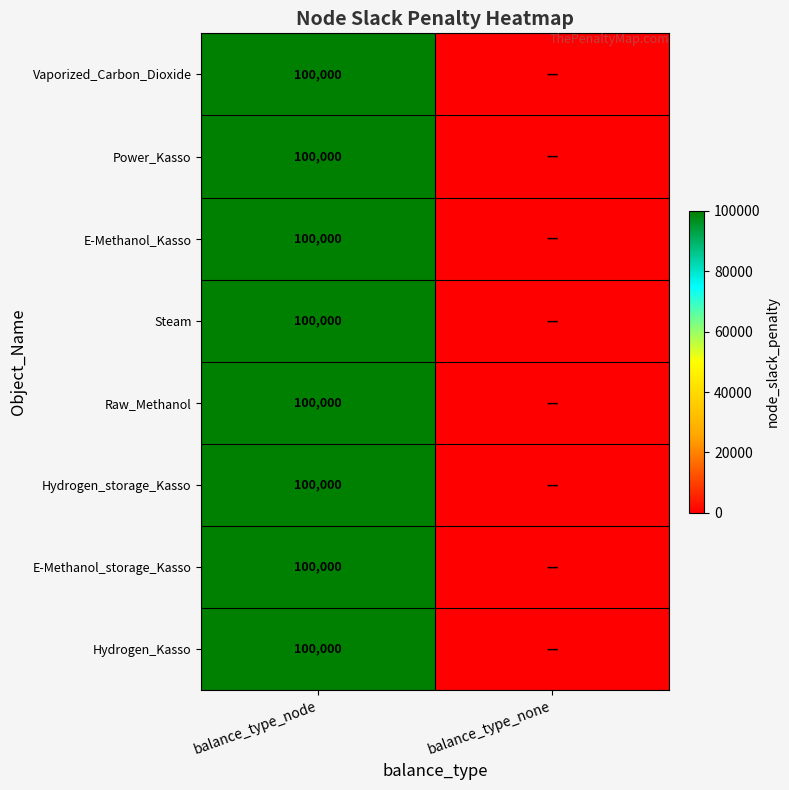

How many distinct data groups are displayed?

8